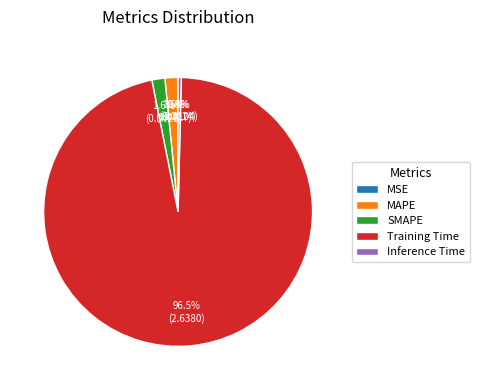

To the nearest percent, what portion does SMAPE represent?

2%